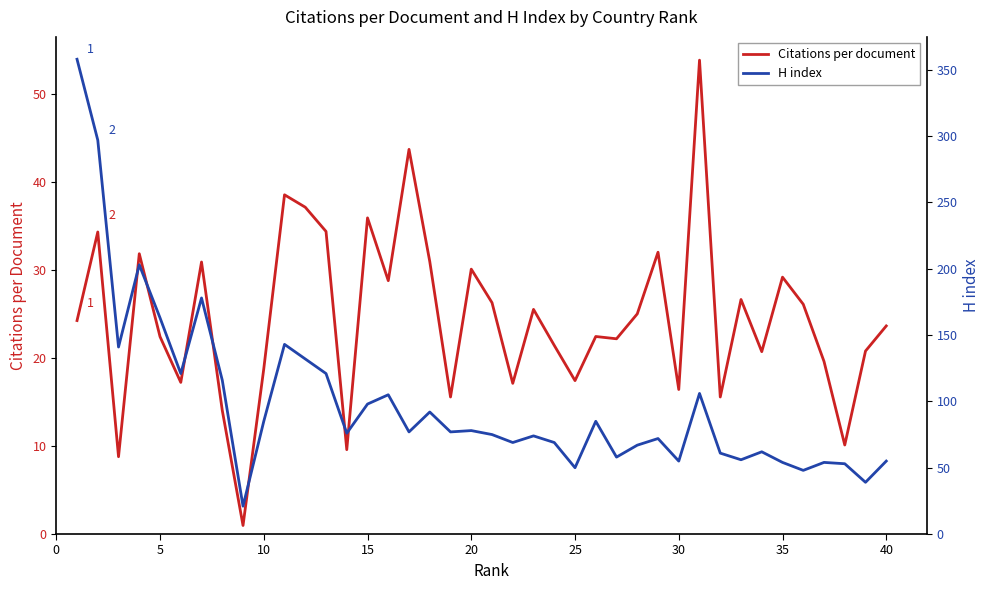

What is the sum of all Citations per document values?

979.8